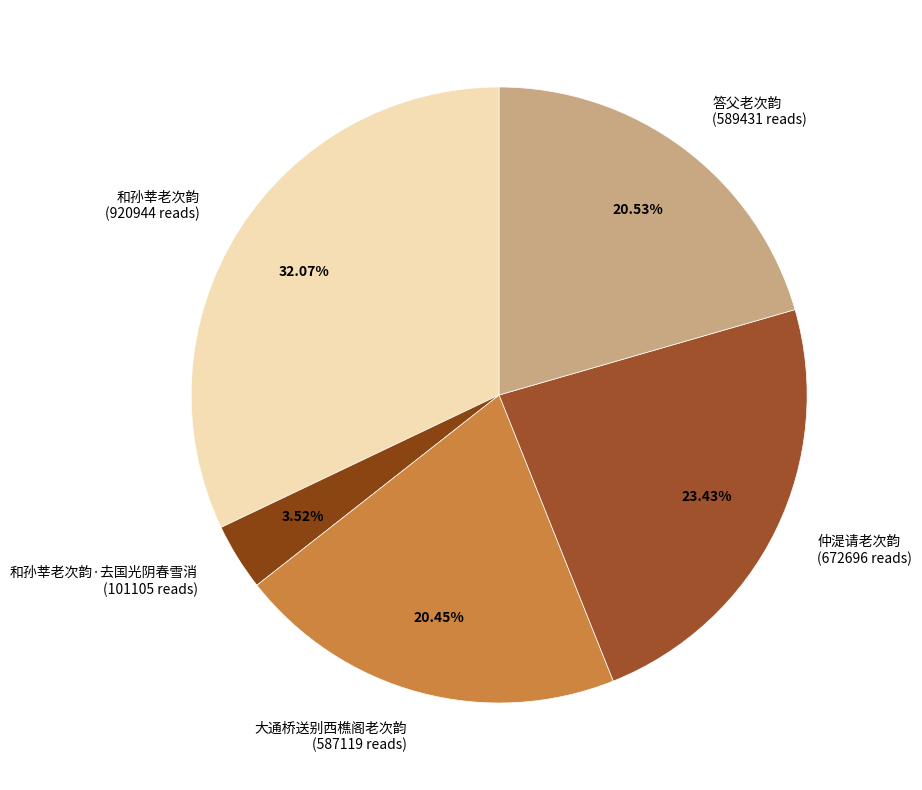

To the nearest percent, what is the average slice percentage?

20%